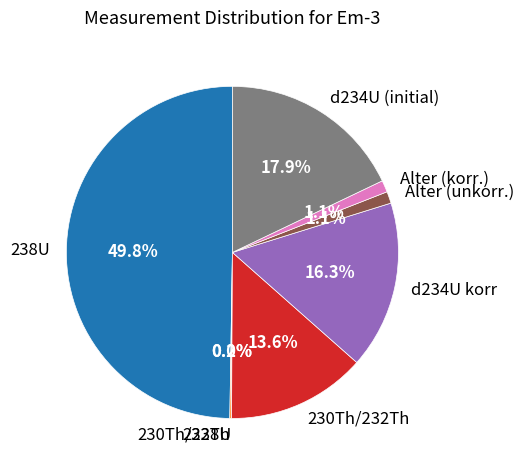

What is the largest slice in the pie chart?

238U